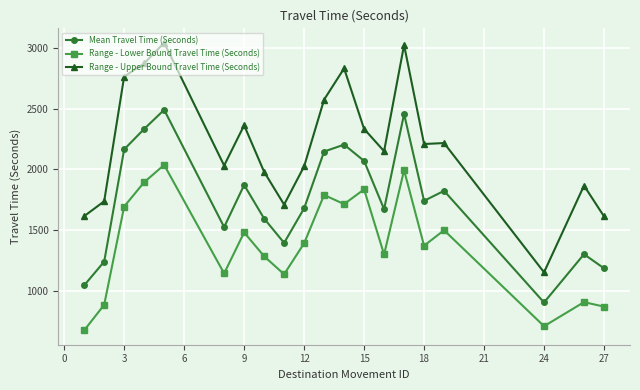

What is the average value of the Mean Travel Time (Seconds) series?

1743